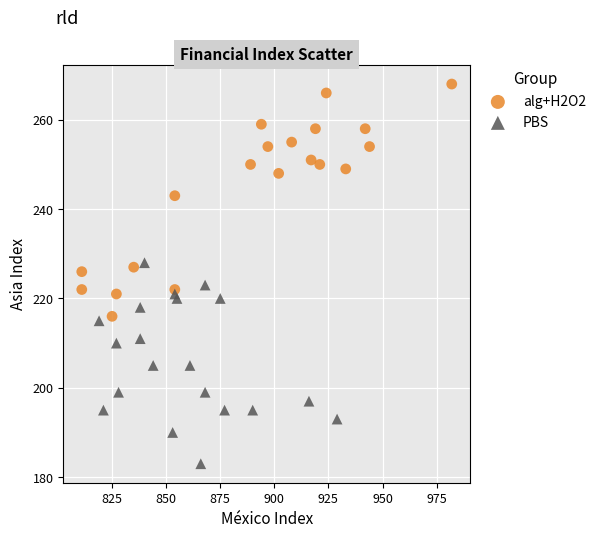

Which series reaches the minimum Y coordinate?

PBS